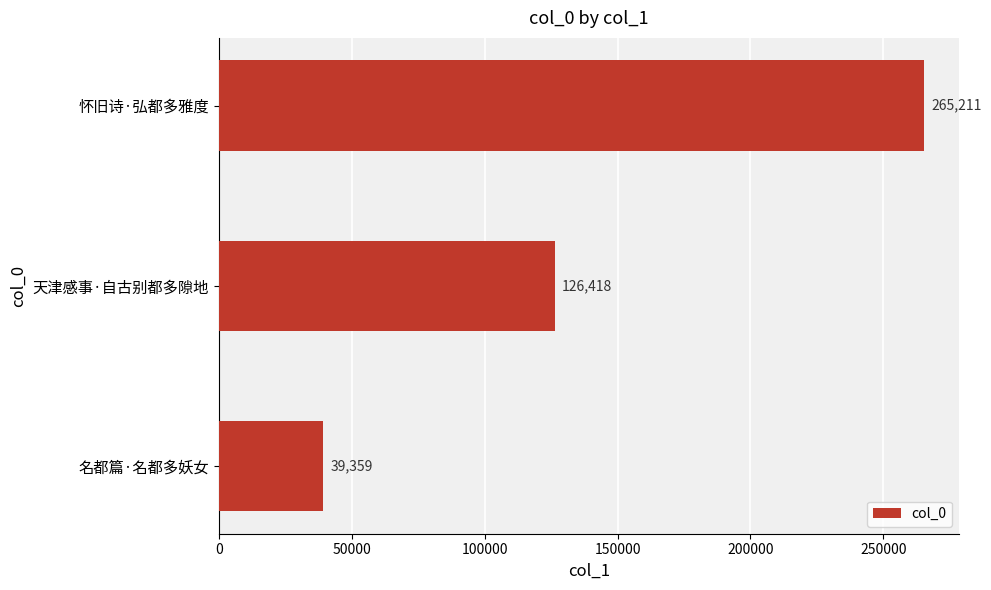

Is it true that the value at 名都篇·名都多妖女 is 39359?

True